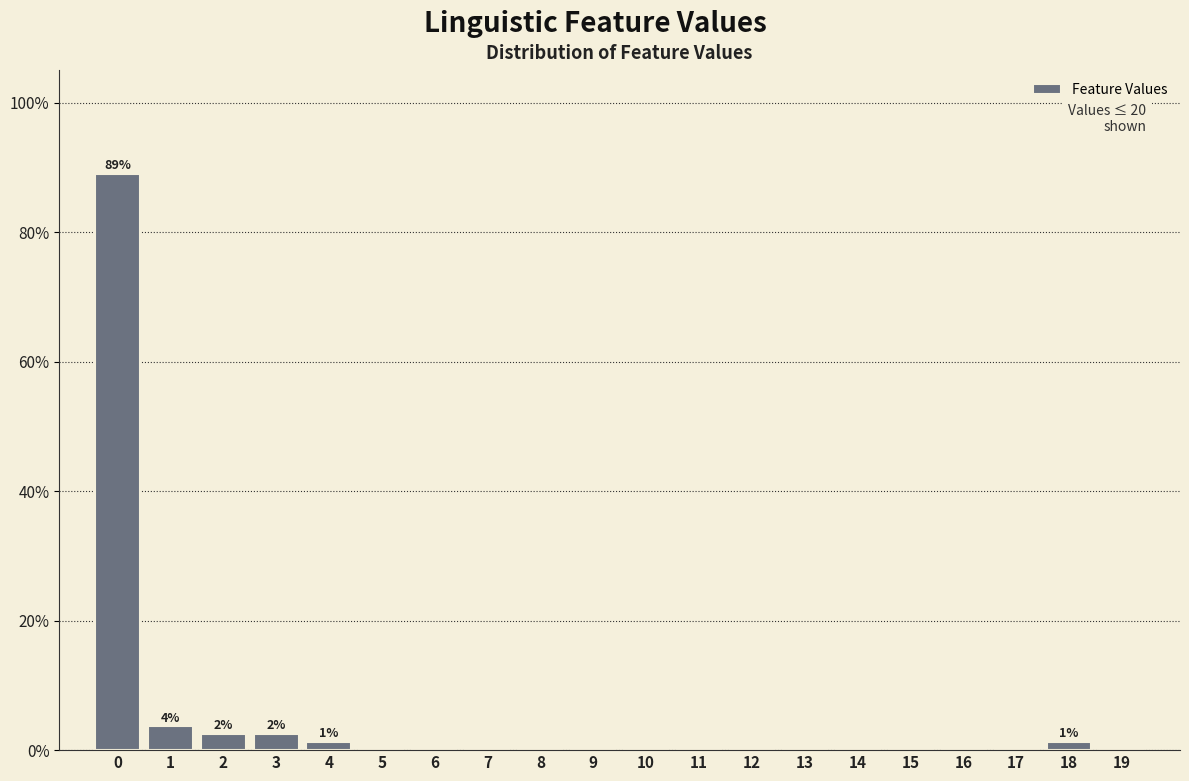

Reading left to right, transcribe all the data shown in this chart.

0=89.0	1=3.7	2=2.4	3=2.4	4=1.2	5=0.0	6=0.0	7=0.0	8=0.0	9=0.0	10=0.0	11=0.0	12=0.0	13=0.0	14=0.0	15=0.0	16=0.0	17=0.0	18=1.2	19=0.0